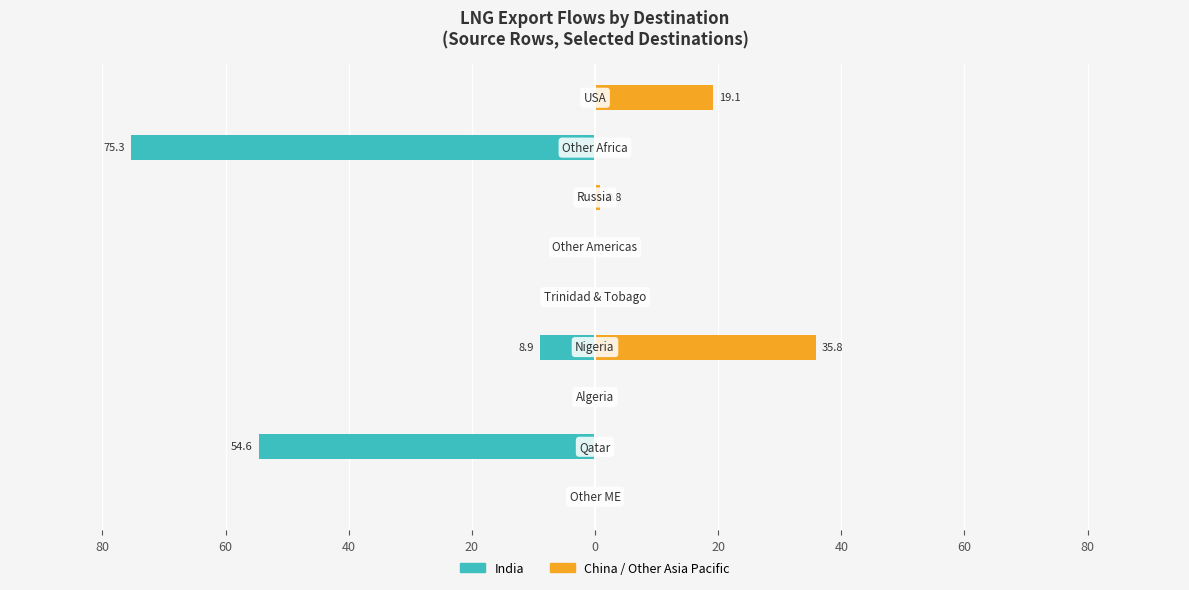

Does the chart contain stacked bars?

No